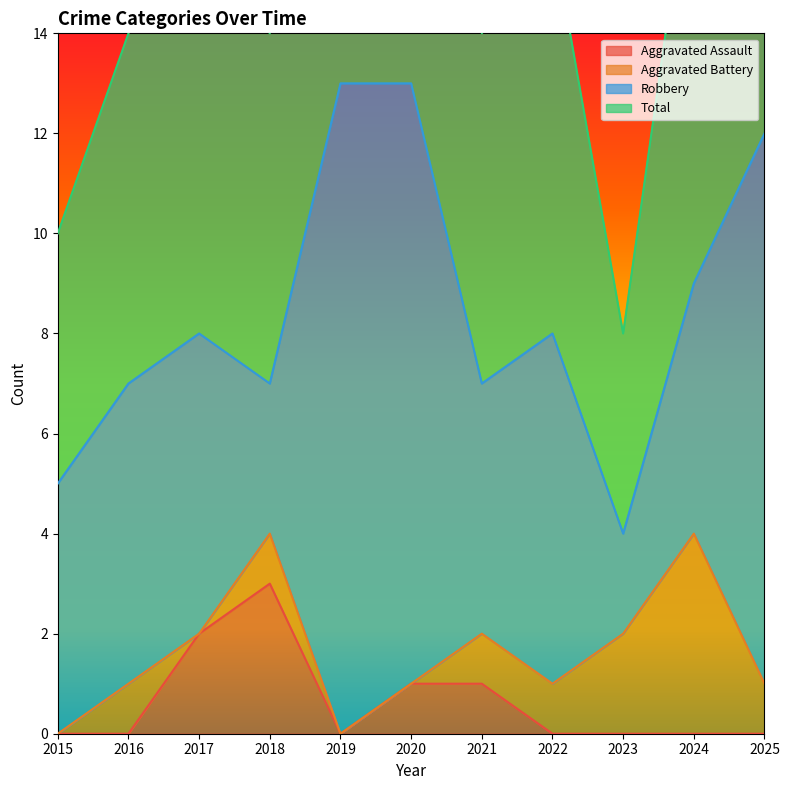

The Aggravated Assault series shows 2 at 2020. True or false?

False